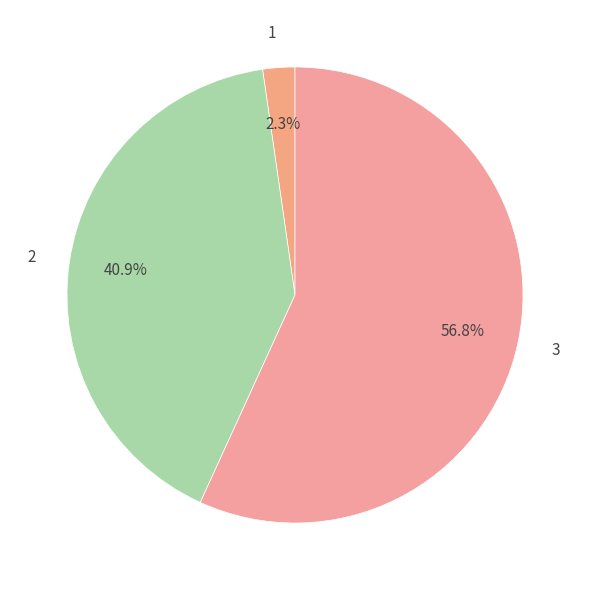

What is the largest slice in the pie chart?

3